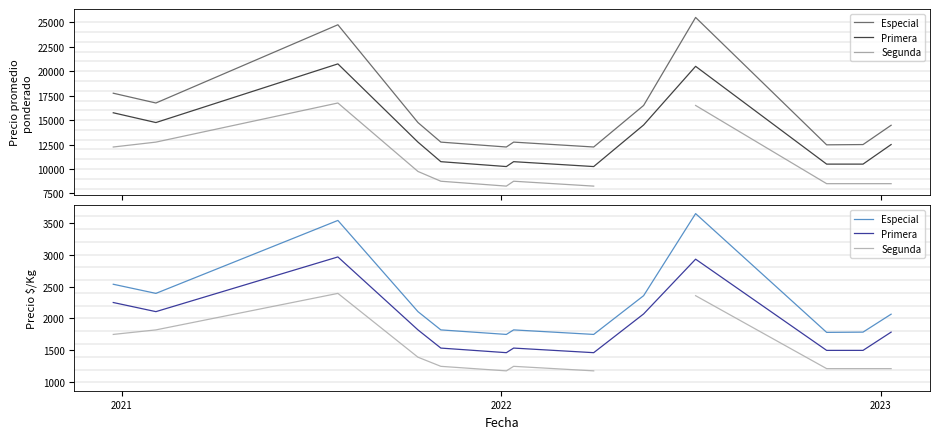

In Segunda, how many points are lower than both neighbors (excluding endpoints)?

1